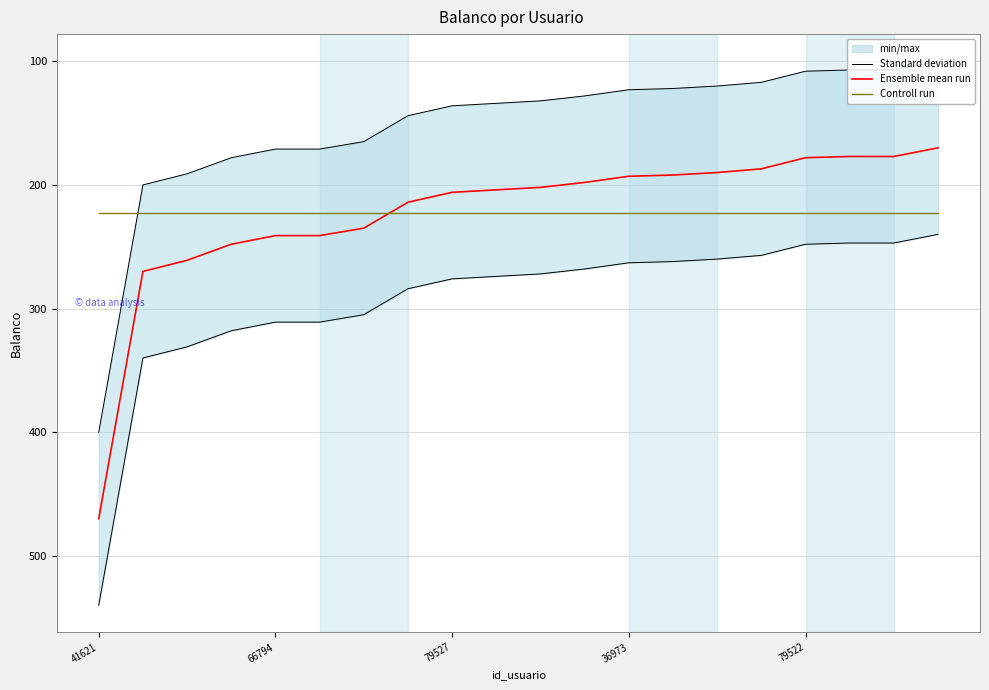

The value of Controll run at 79527 is 349.0. True or false?

False